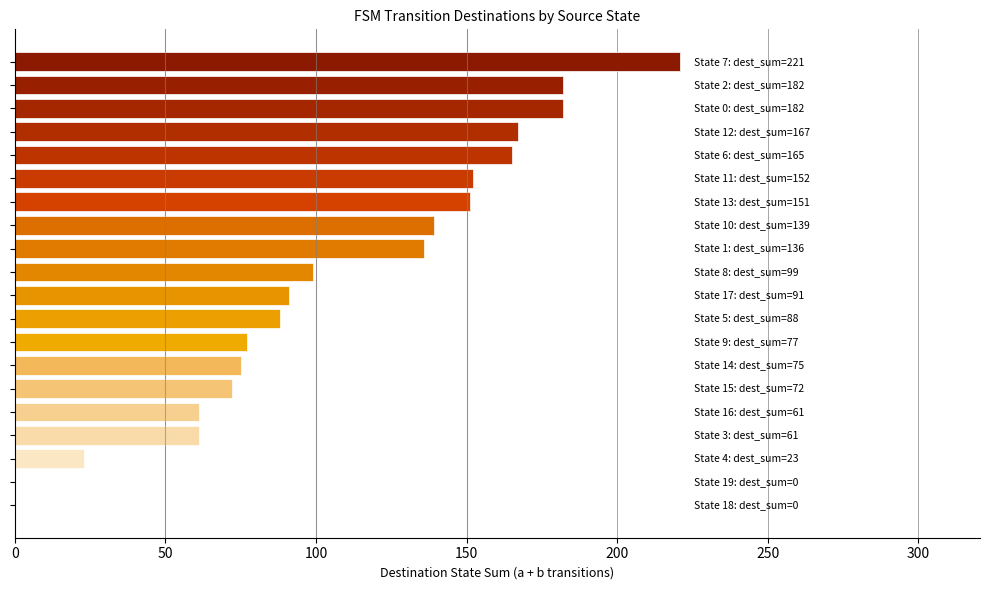

What is the sum of all values?

2142